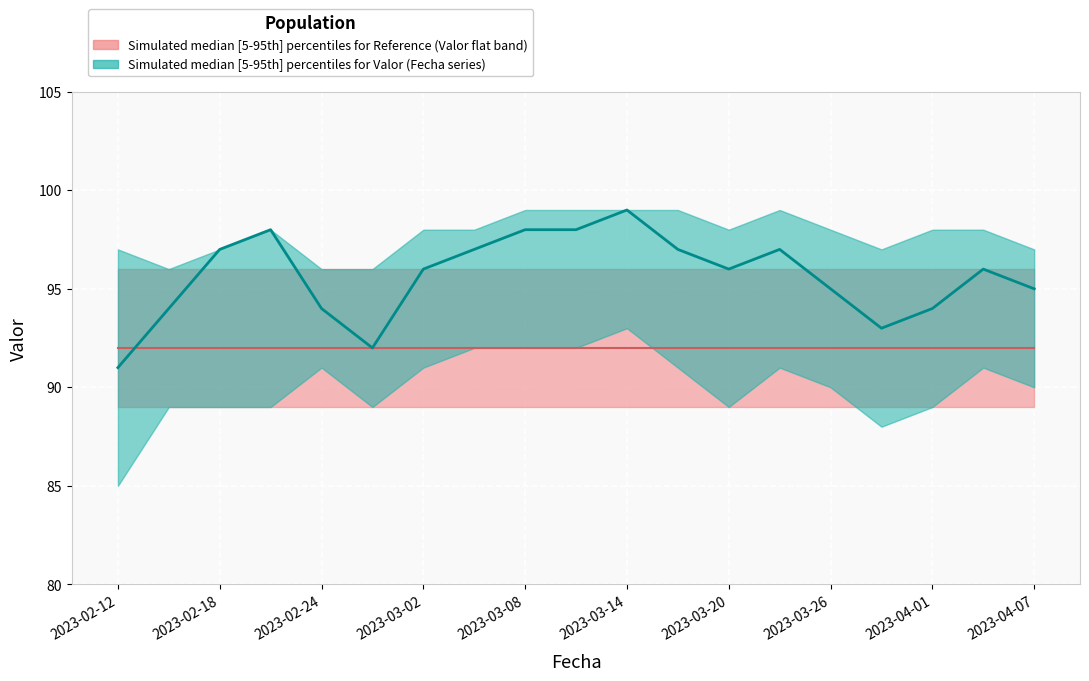

True or false: Valor_p95 and Valor_p5 cross at least once.

False